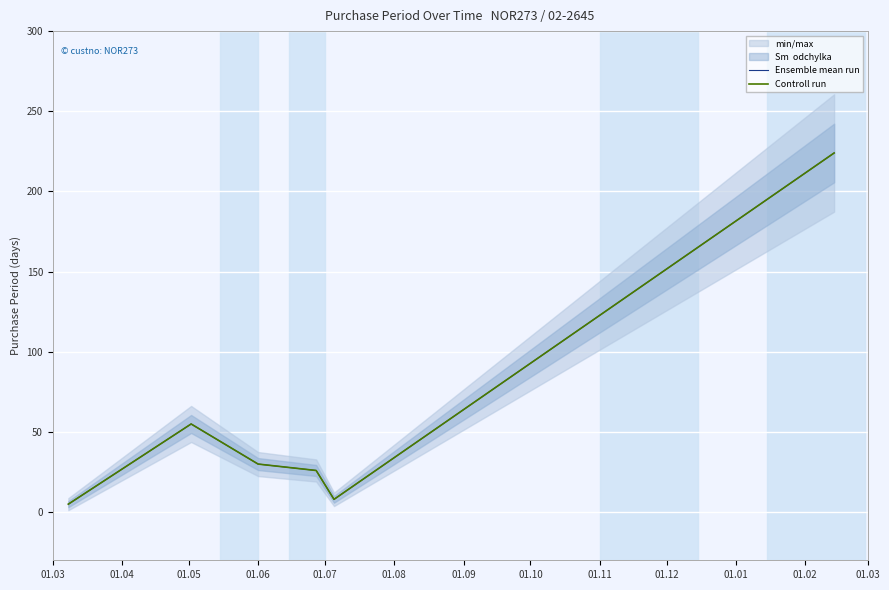

What is the value of the Controll run point at the 3rd from the left?

30